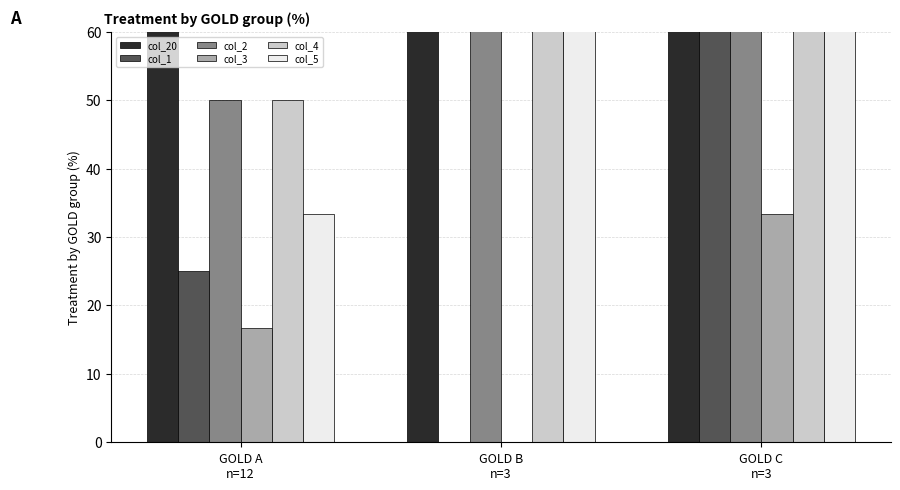

What is the difference between the highest and lowest values at GOLD A
n=12?

58.3